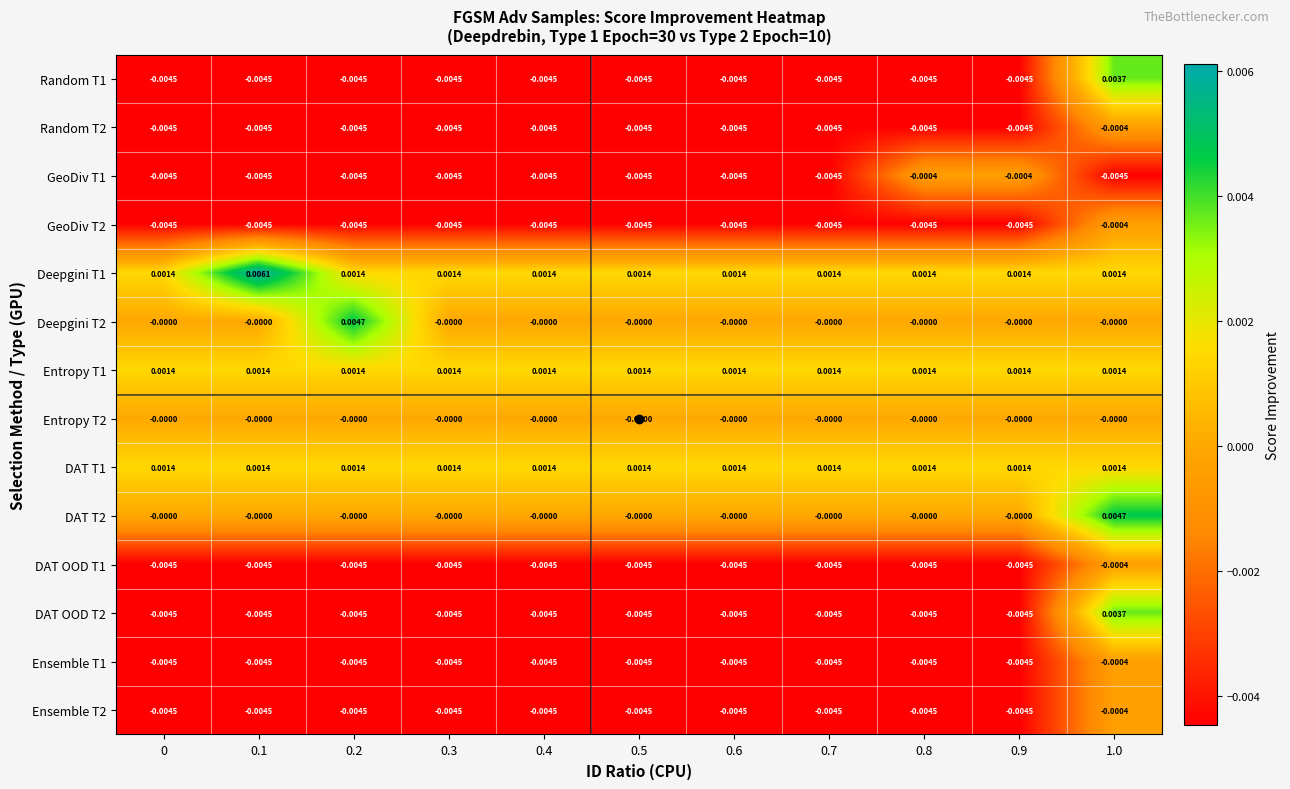

How many data points does each series have?

11